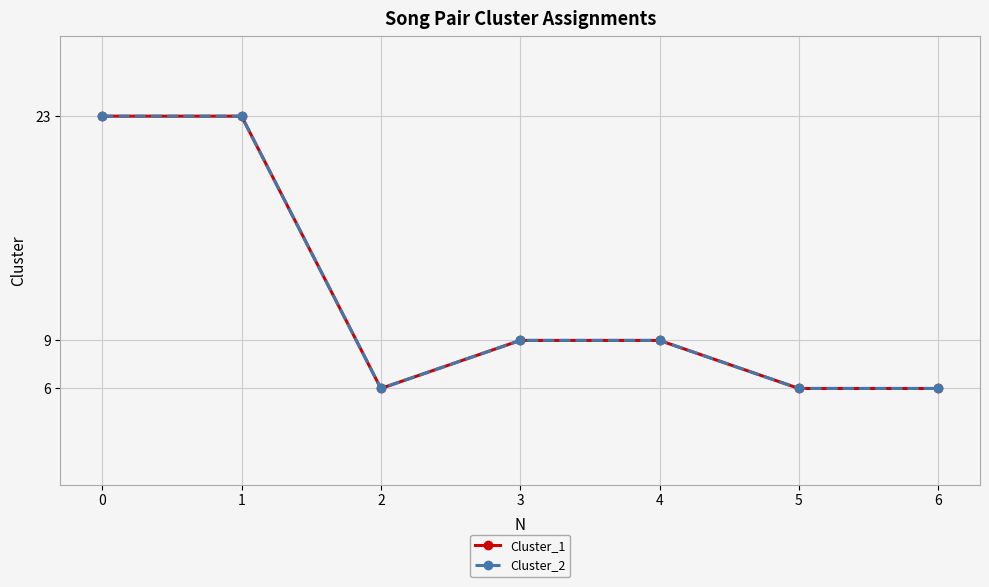

The value of Cluster_2 at 0 is 23. True or false?

True